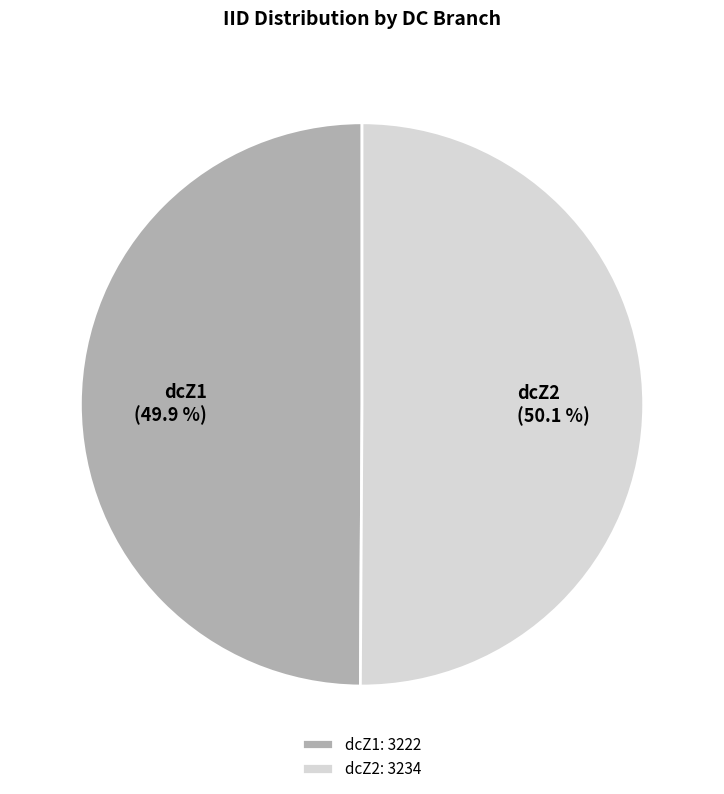

What percentage is the dcZ2 slice, to the nearest percent?

50%